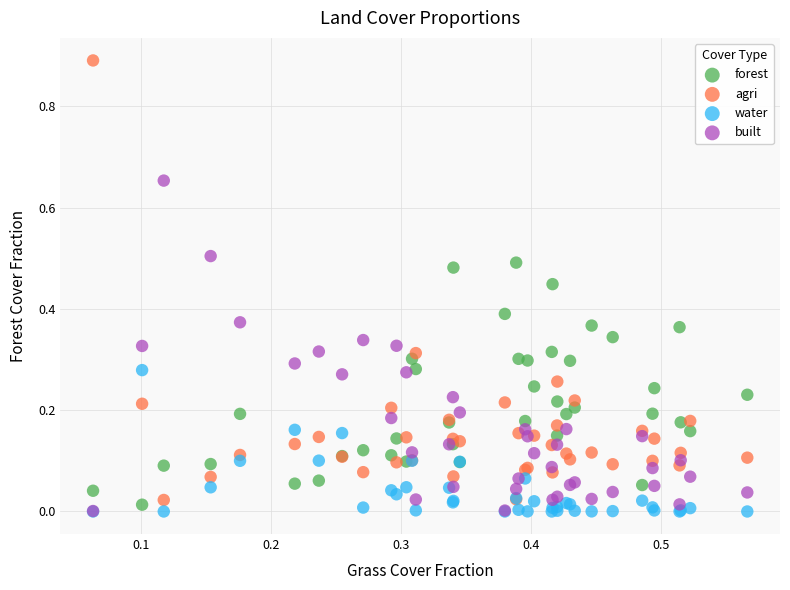

Which series contains the highest Y value?

agri